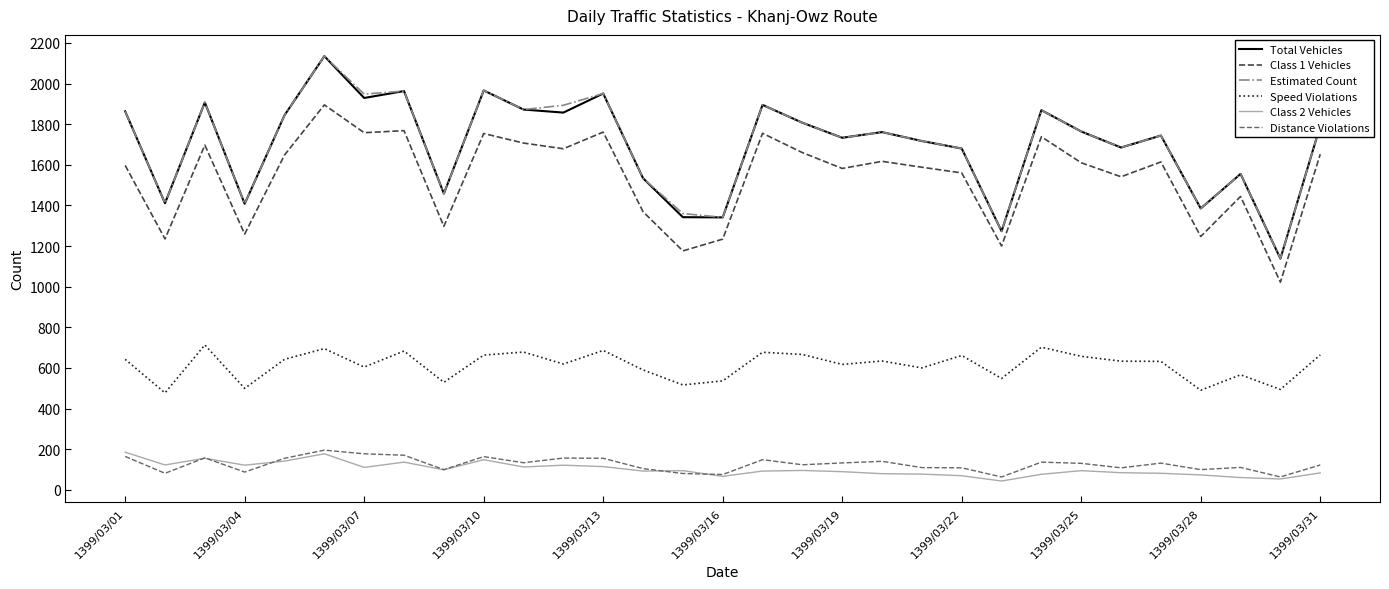

What is the maximum value for Class 2 Vehicles?

185